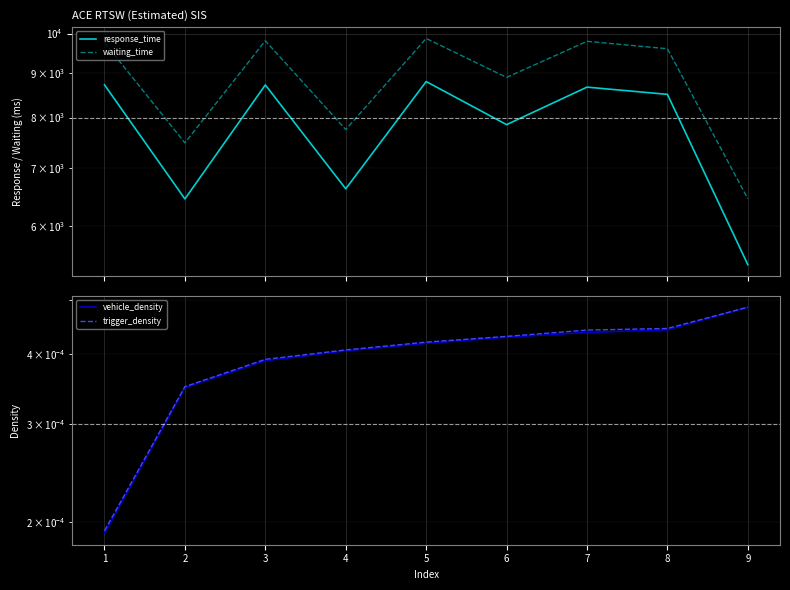

The value of vehicle_density at 6 is 0.0. True or false?

False